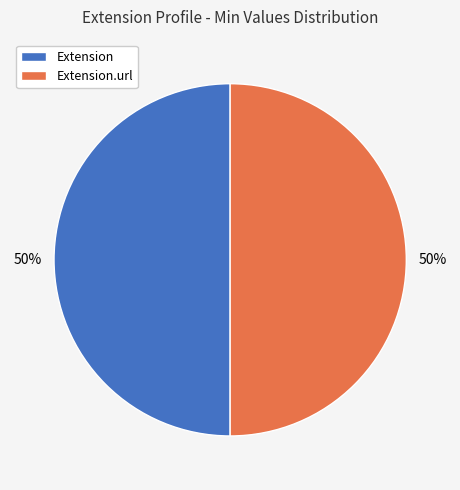

True or false: Extension.url accounts for 50% of the total.

True